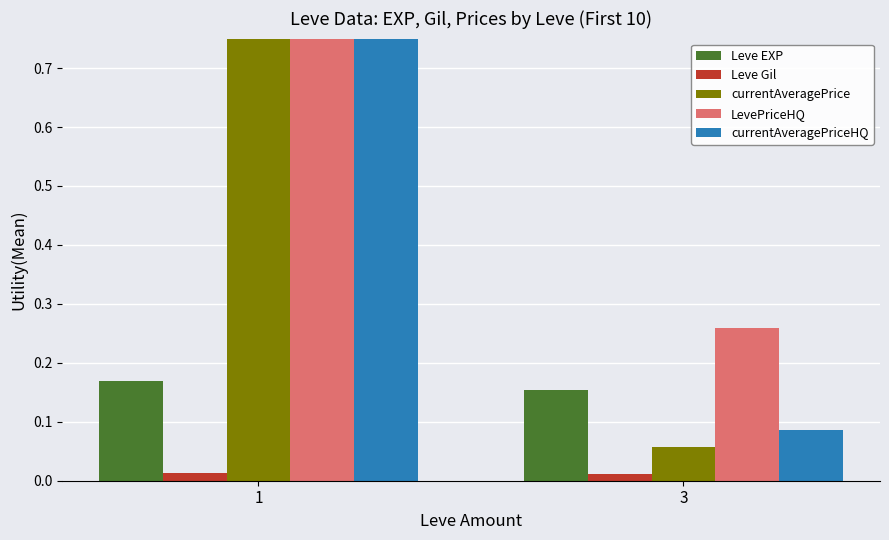

Which category has the highest value across all series?

1